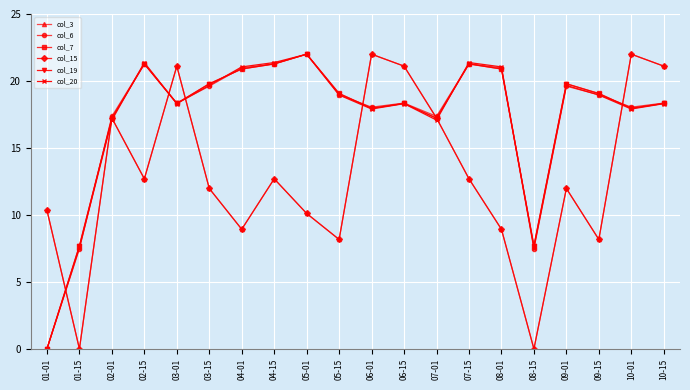

How many times do col_3 and col_19 cross each other?

8